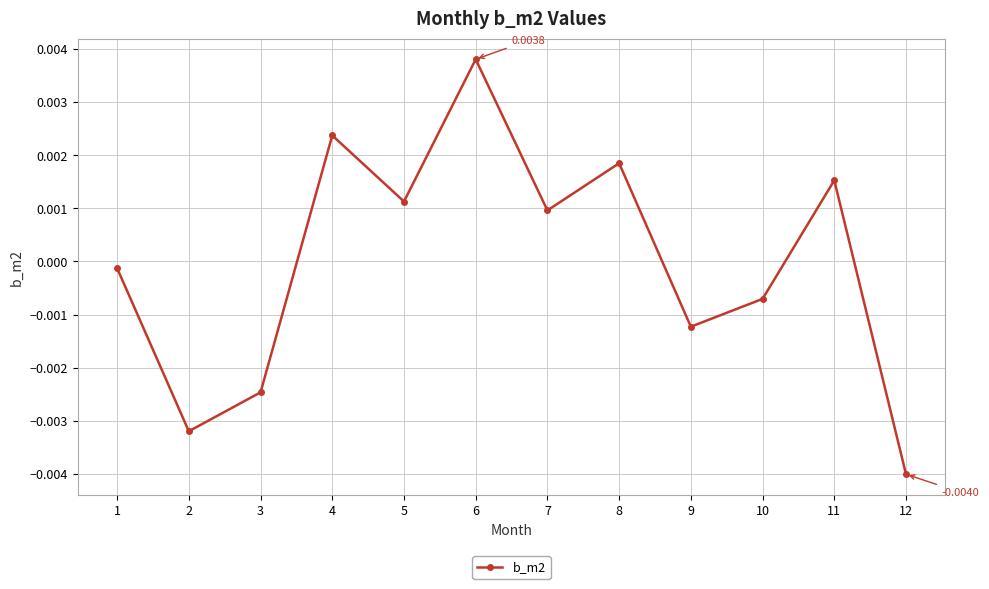

Where is the first local maximum?

4